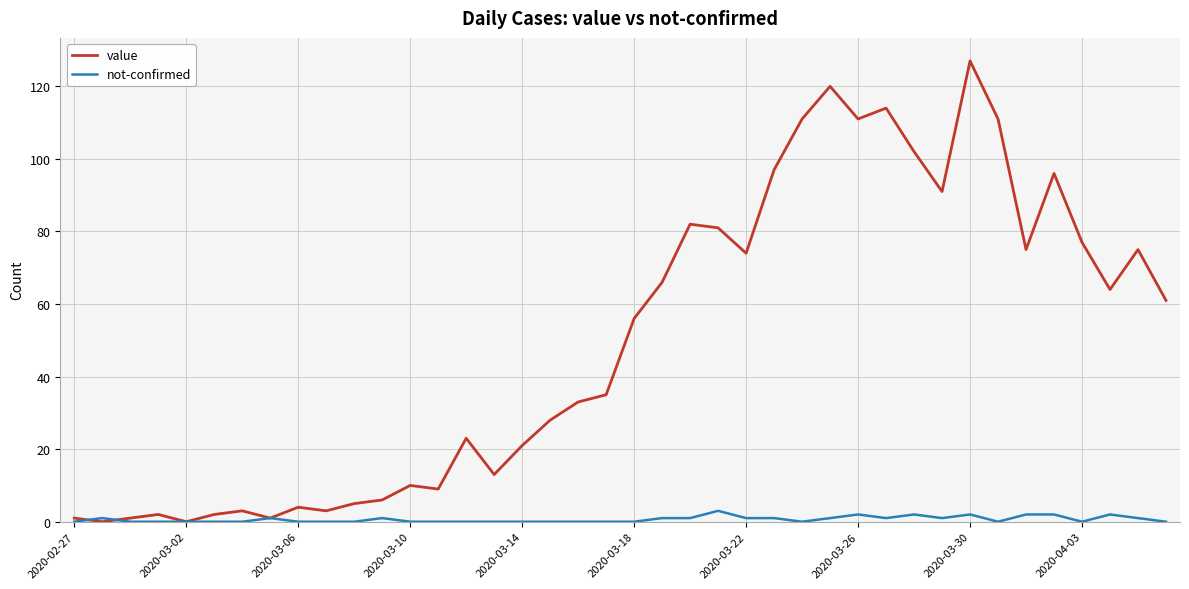

What is the sum of all value values?

1991